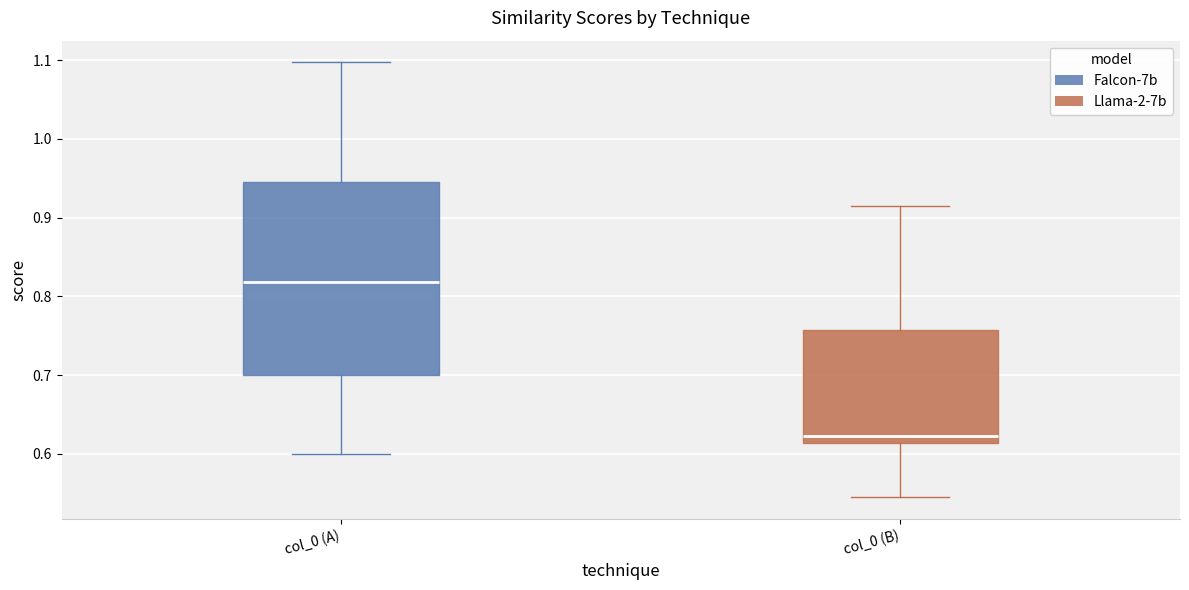

Which box has the highest median line?

col_0 (A)